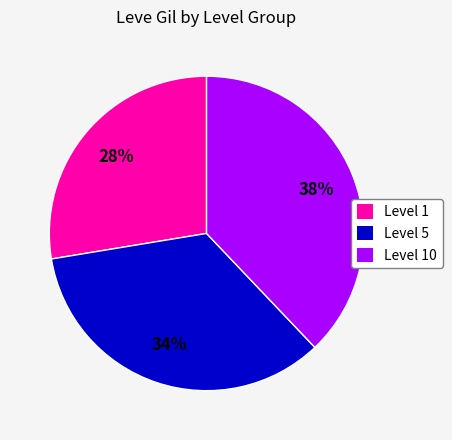

Is there any slice that represents more than half of the pie?

No